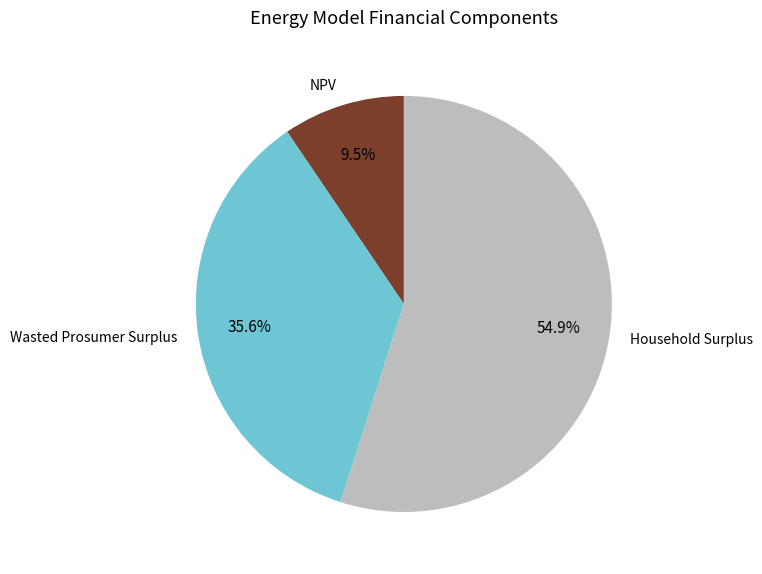

How many segments does this pie chart have?

3